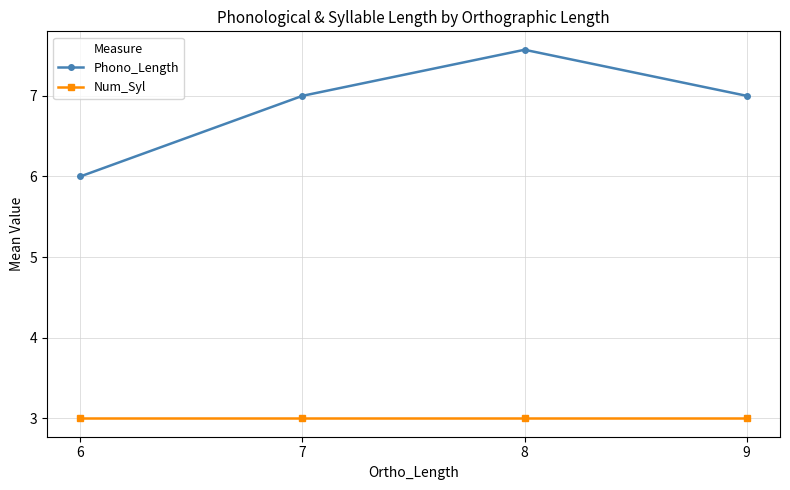

How many lines are shown in the chart?

2